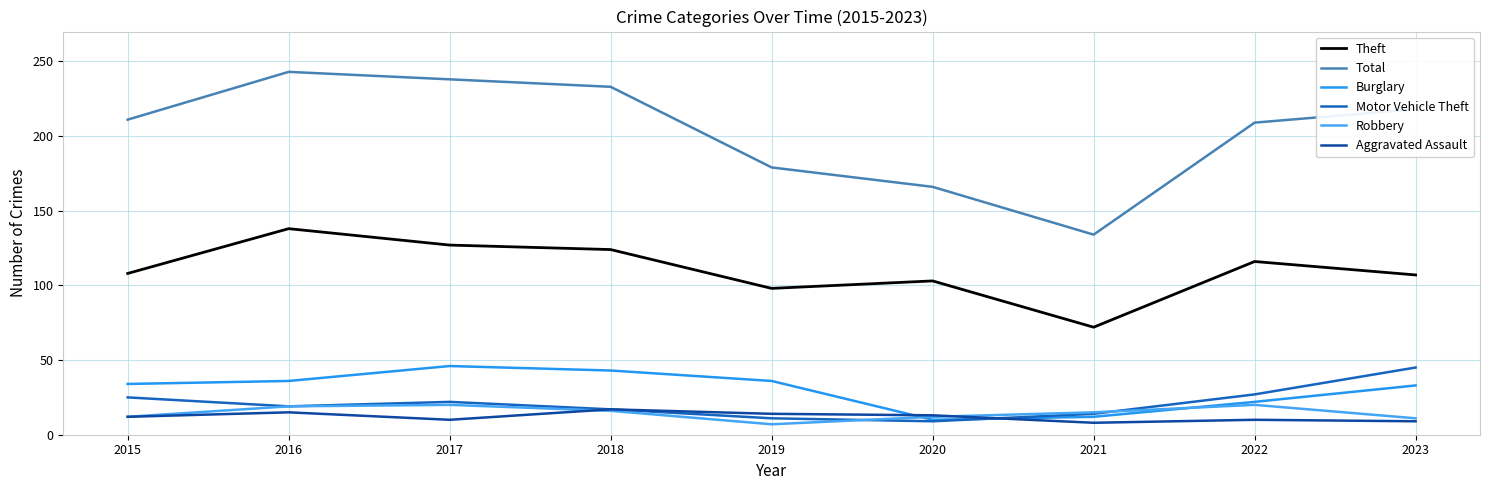

What is the highest value of the Theft series?

138